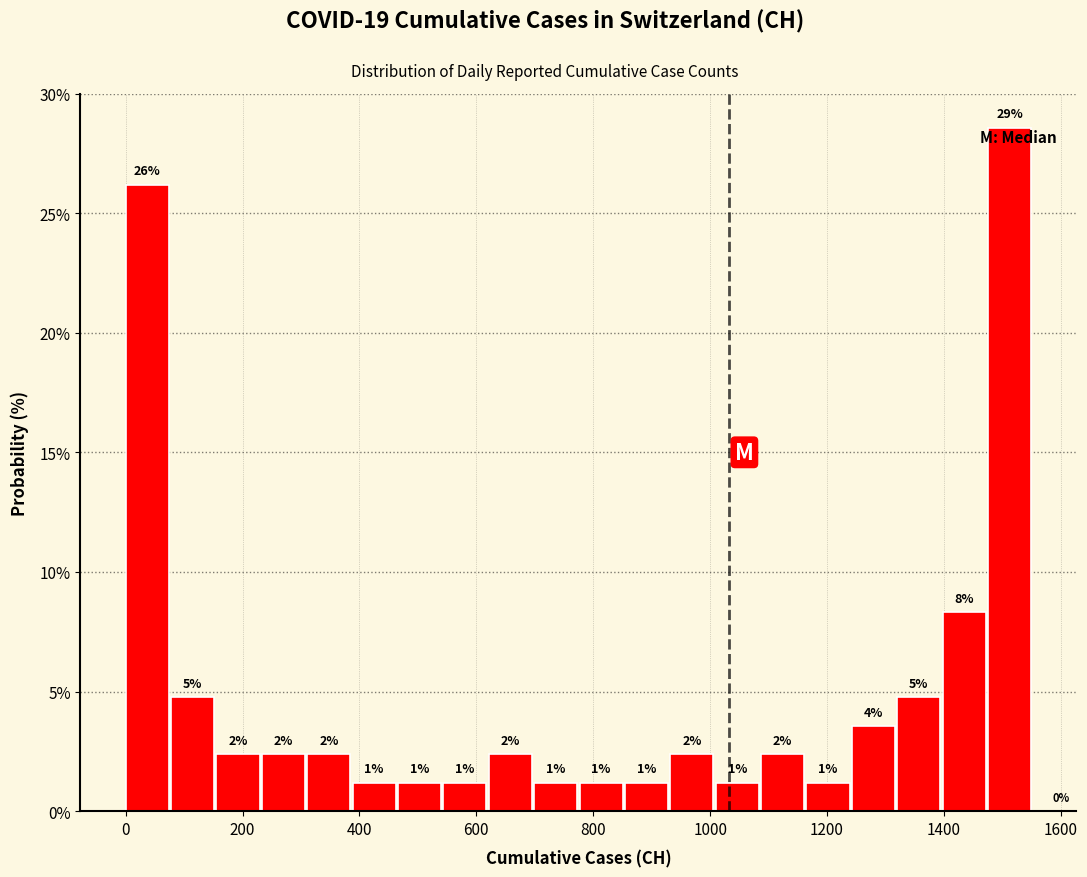

Around what value on the x-axis is the tallest bar? Give the approximate position of its centre, as read against the axis.

1520